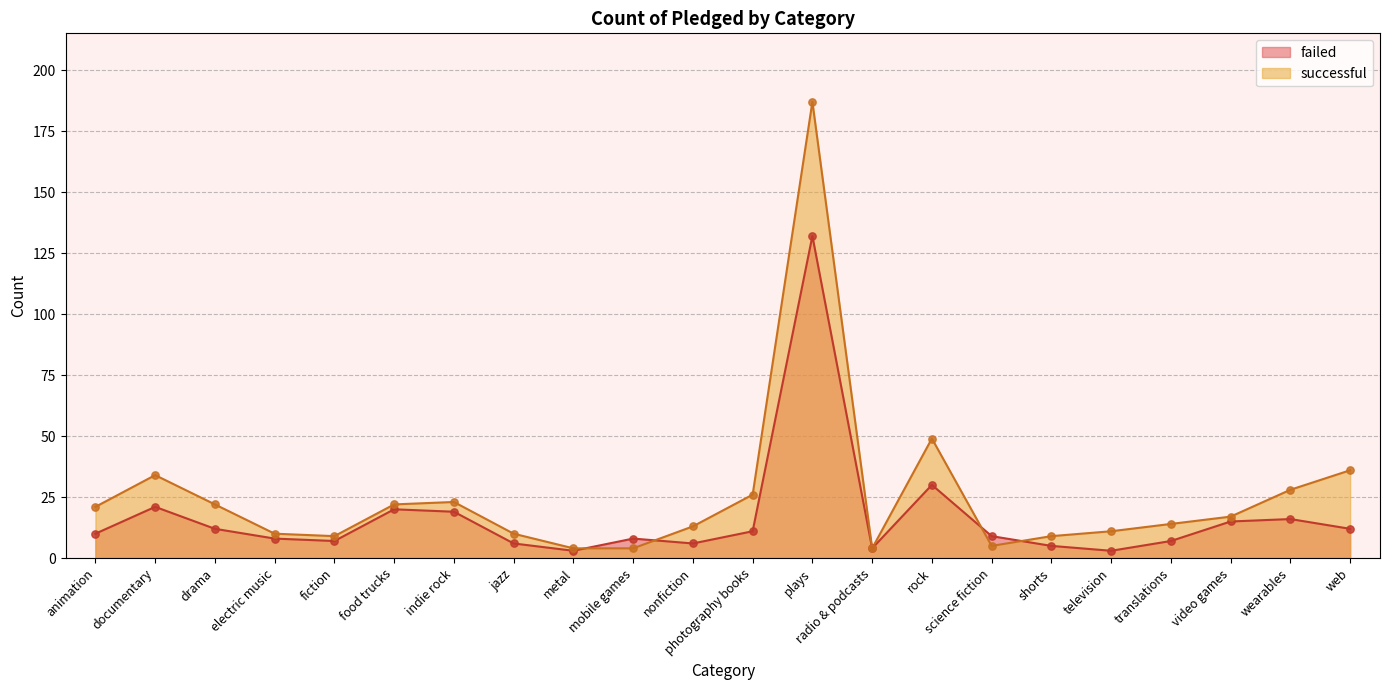

What are all the series names shown in the legend?

failed, successful